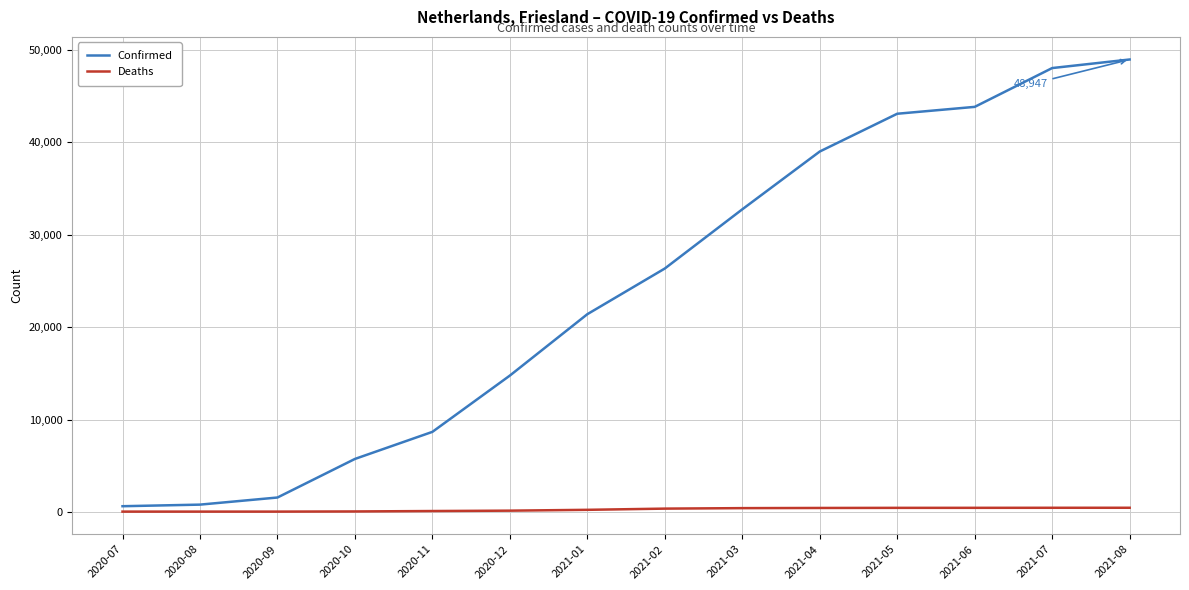

What is the difference between the maximum and minimum values in the Confirmed series?

48295